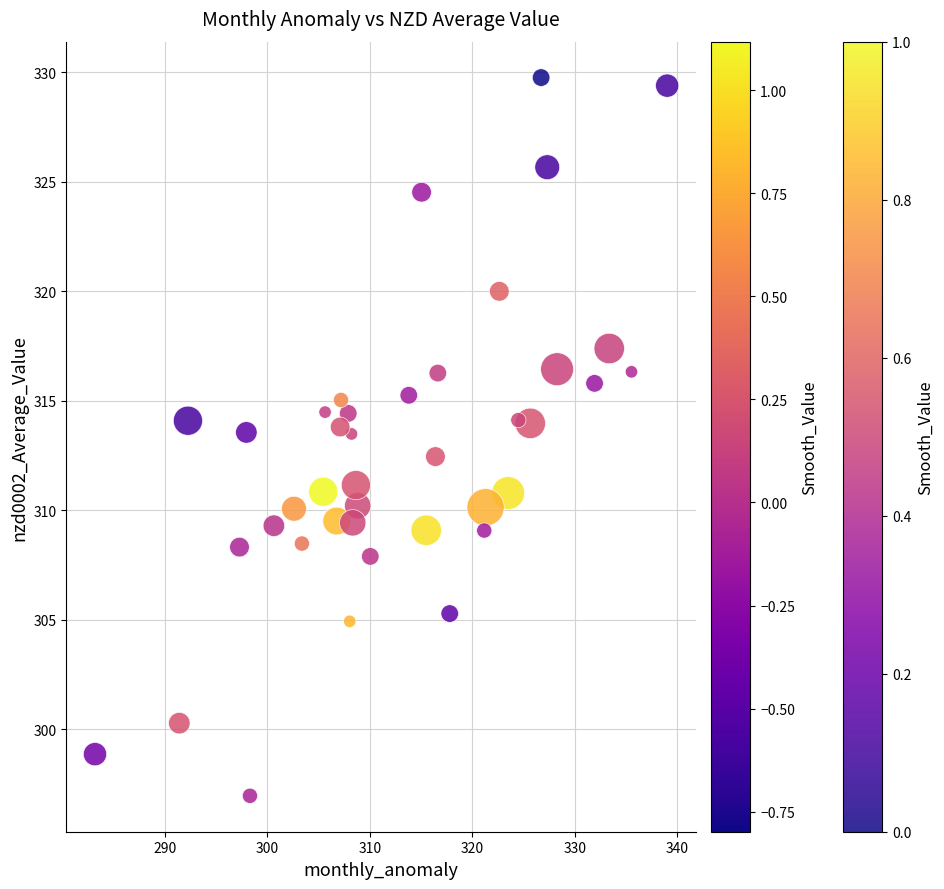

What is the range of Y values (max minus min)?

32.8